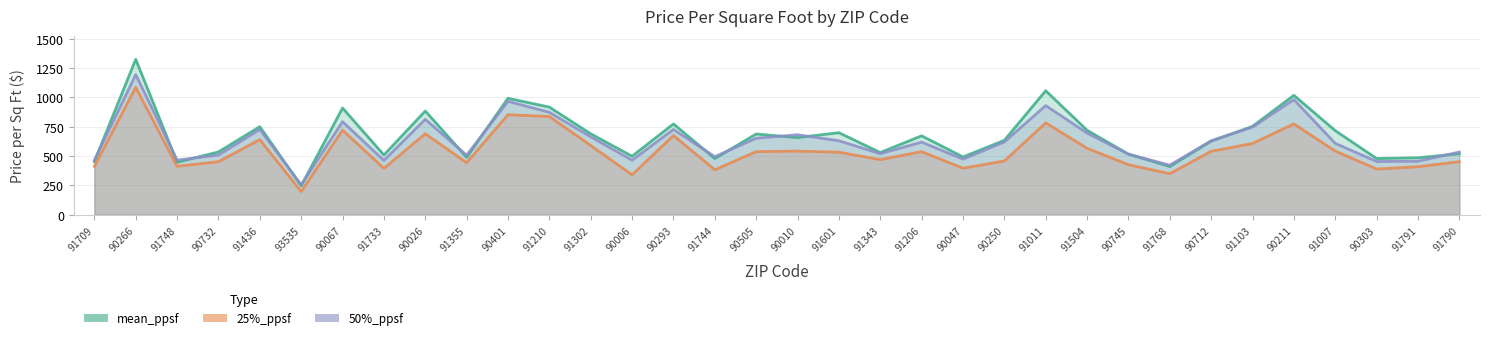

Rank the series by their average value, from lowest to highest.

25%_ppsf line, 50%_ppsf line, mean_ppsf line